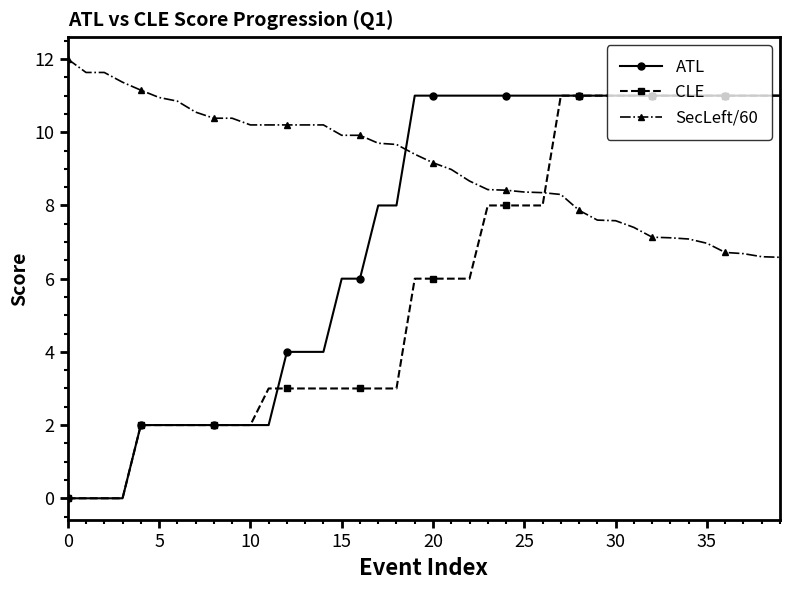

What is the value of the CLE point at the 21st from the left?

6.0